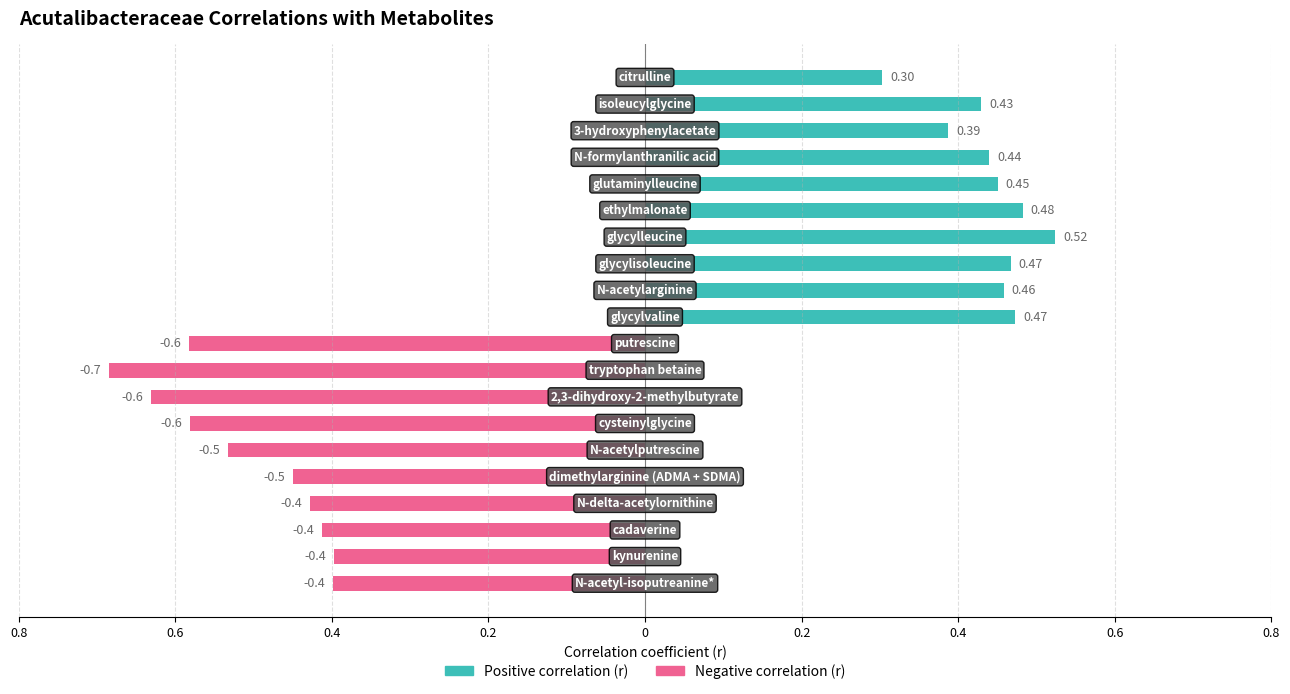

What is the difference between the maximum and minimum values in the positive_r series?

0.2